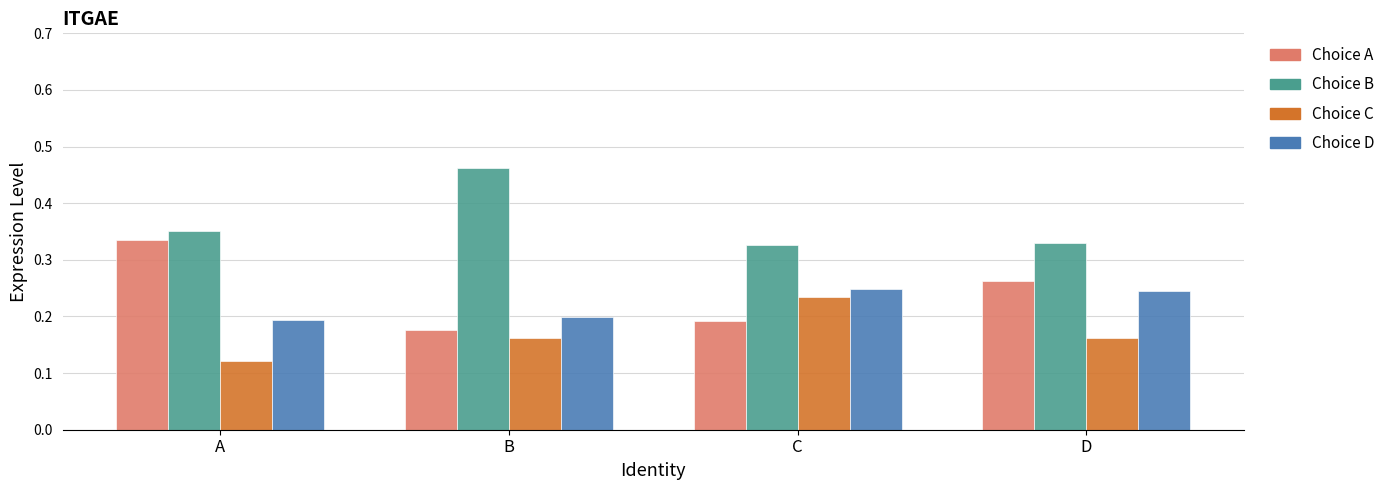

At which category does the chart reach its minimum across all series?

A